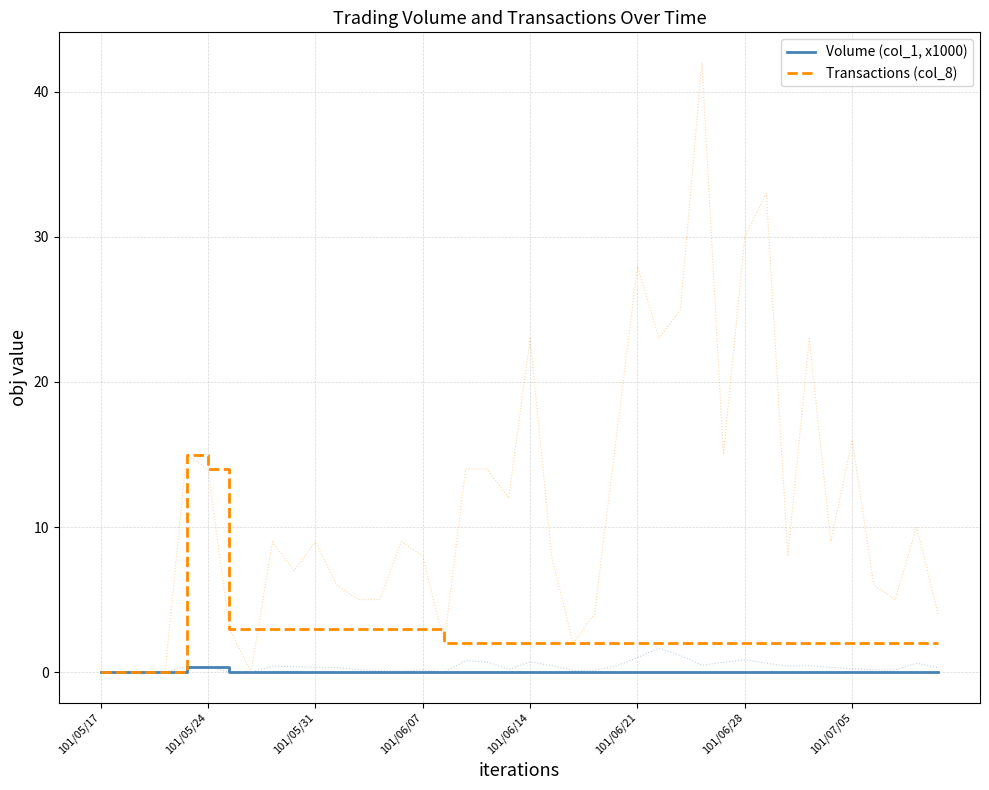

Is it true that Volume (col_1, x1000) equals 0.0 at 101/06/28?

True